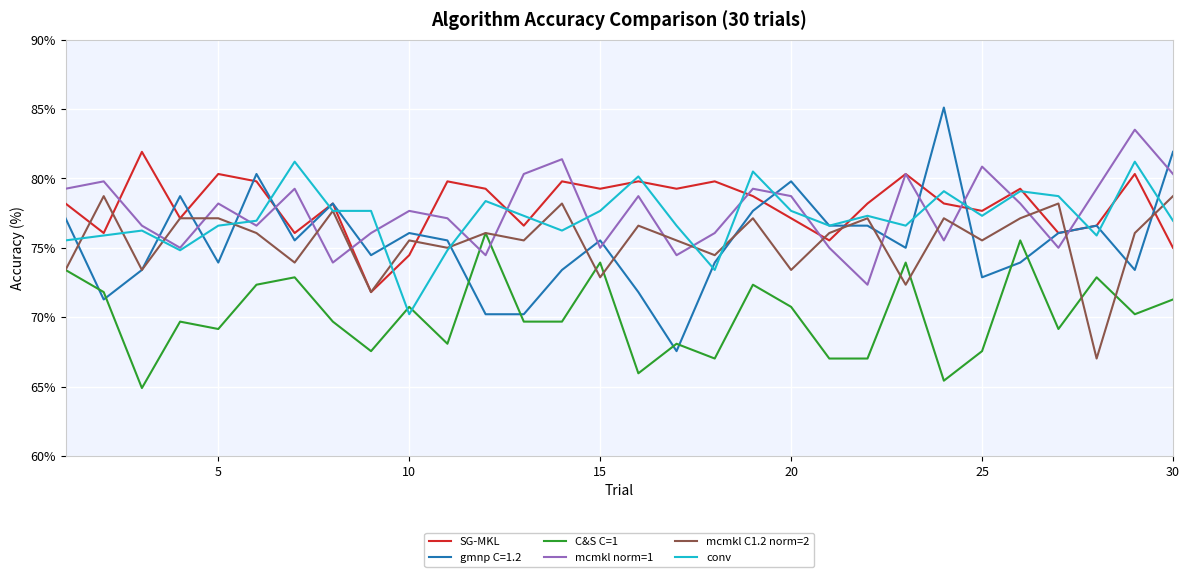

Which series has the widest spread of values?

gmnp C=1.2